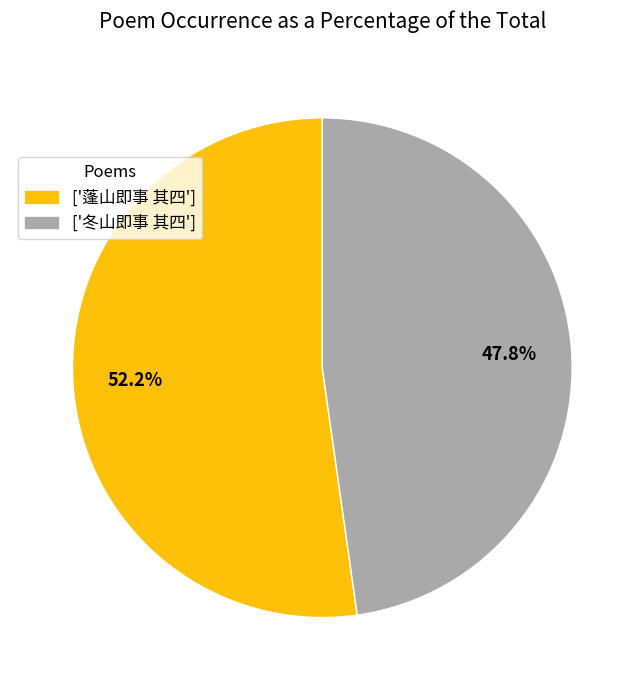

Which slice is the smallest?

['冬山即事 其四']